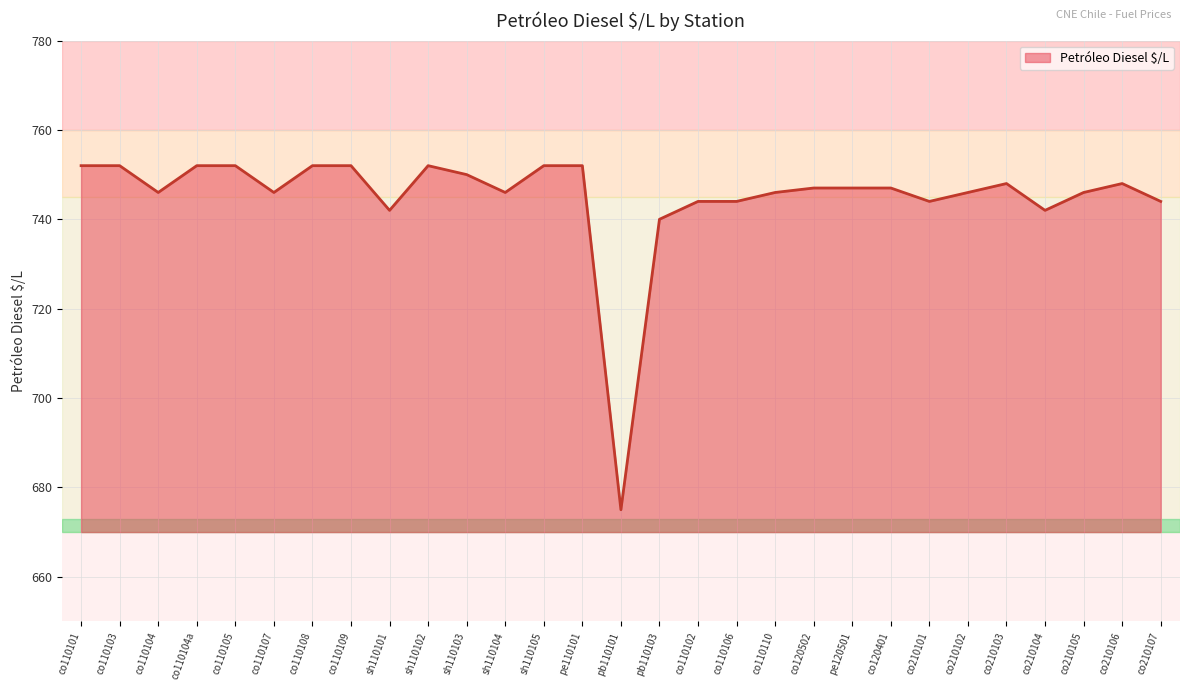

What is the difference between the maximum and minimum values?

77